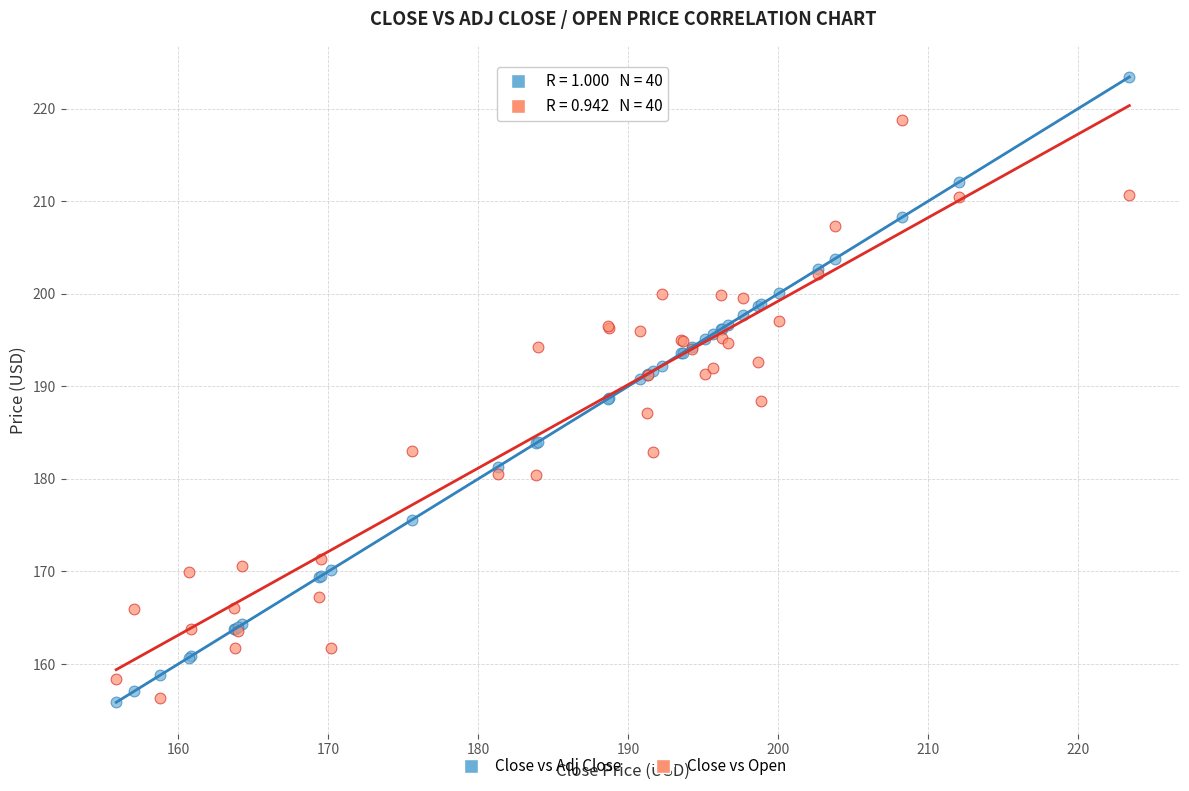

What are all the series names shown in the legend?

Close vs Adj Close, Close vs Open